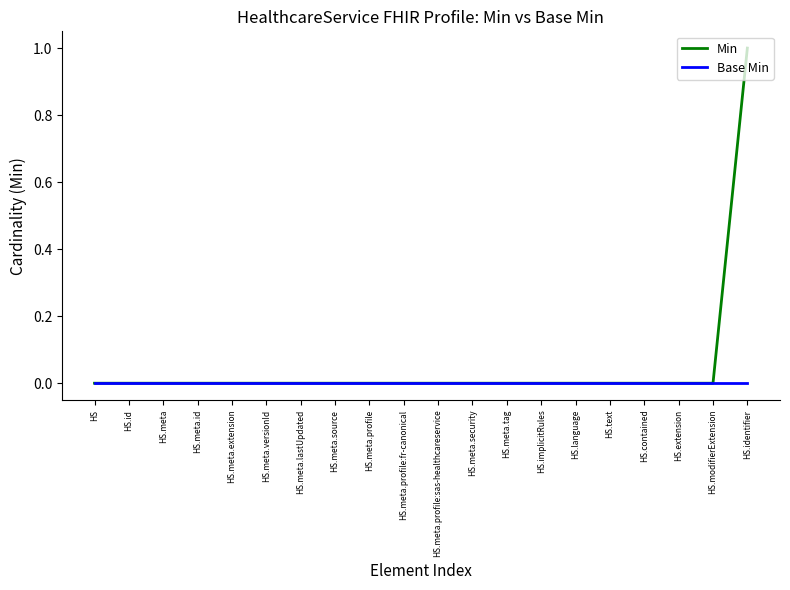

Which series has the largest range (max minus min)?

Min